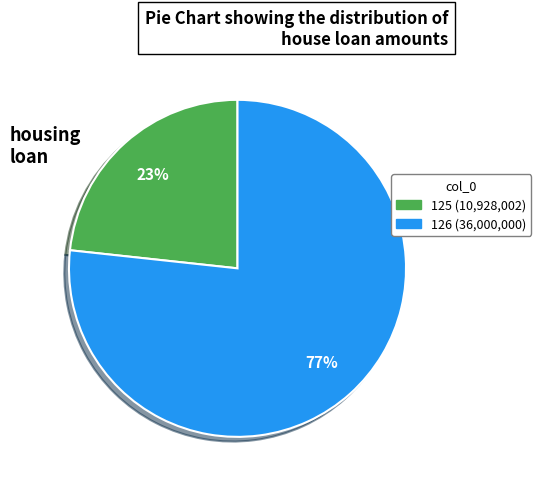

To the nearest percent, what is the average slice percentage?

50%